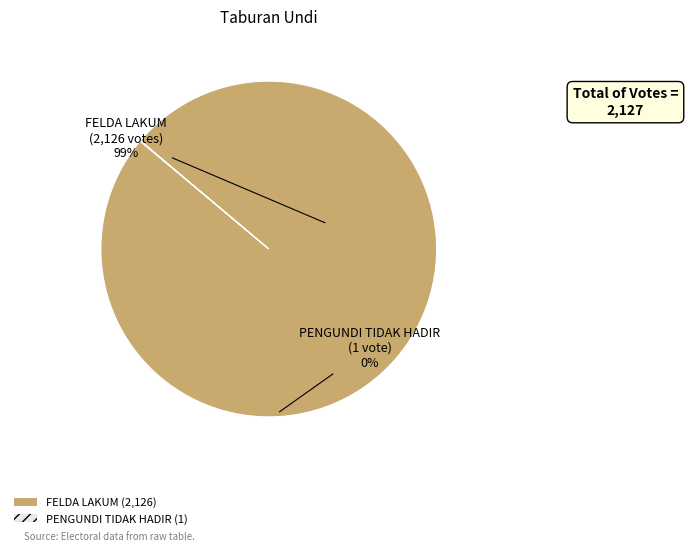

Count the number of slices in the pie.

2